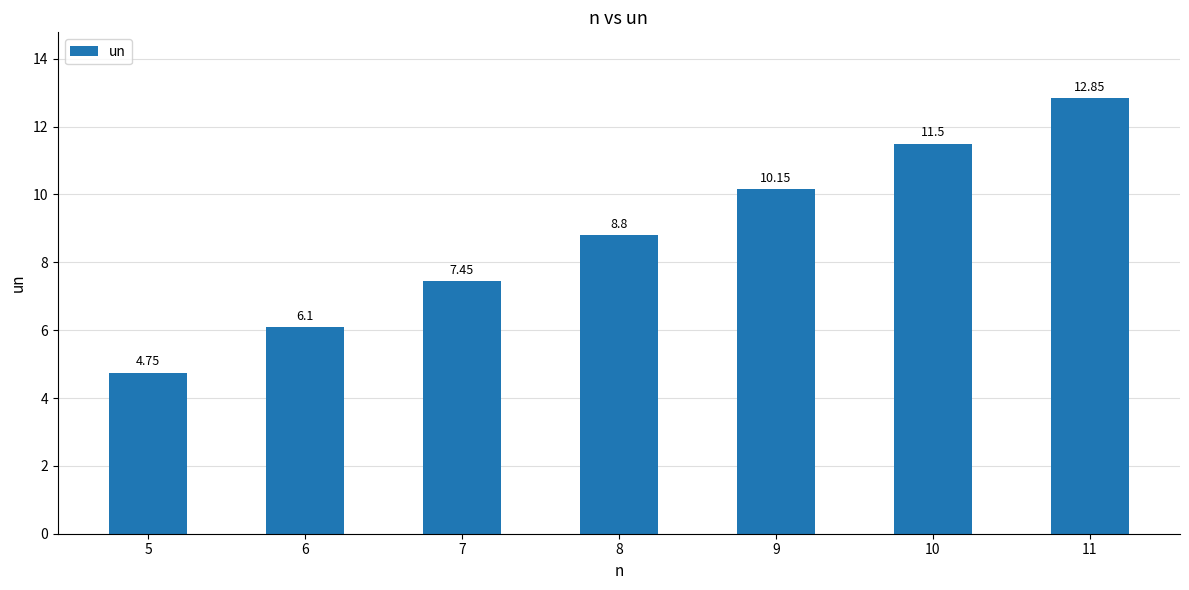

What value does the data have at 9?

10.2